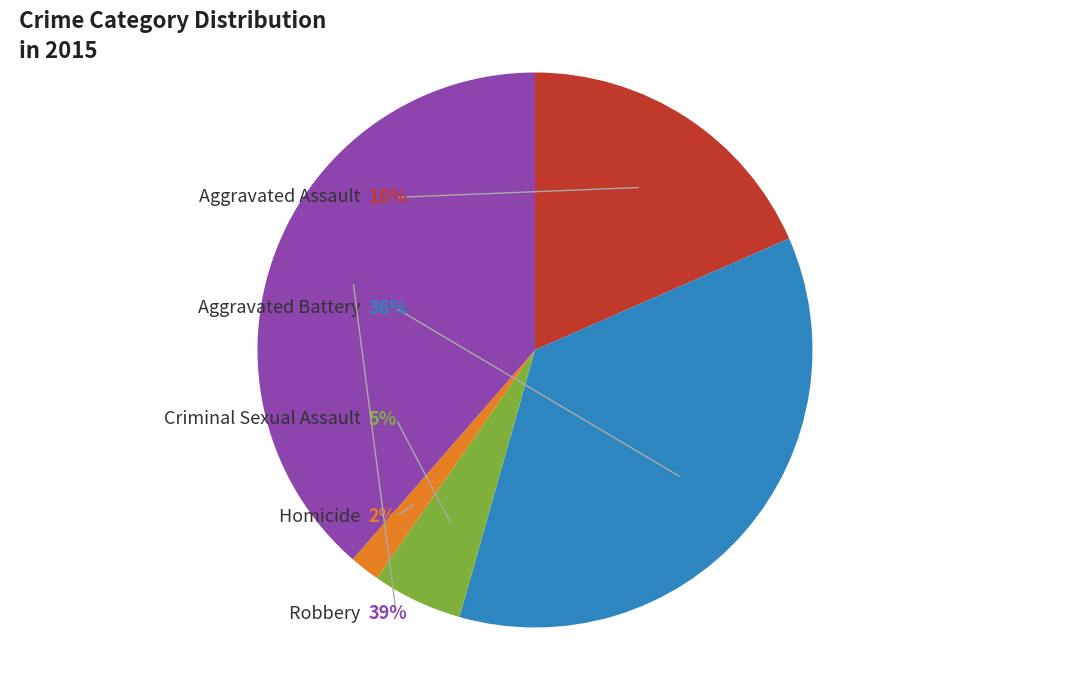

Does Homicide account for over 50% of the chart?

No